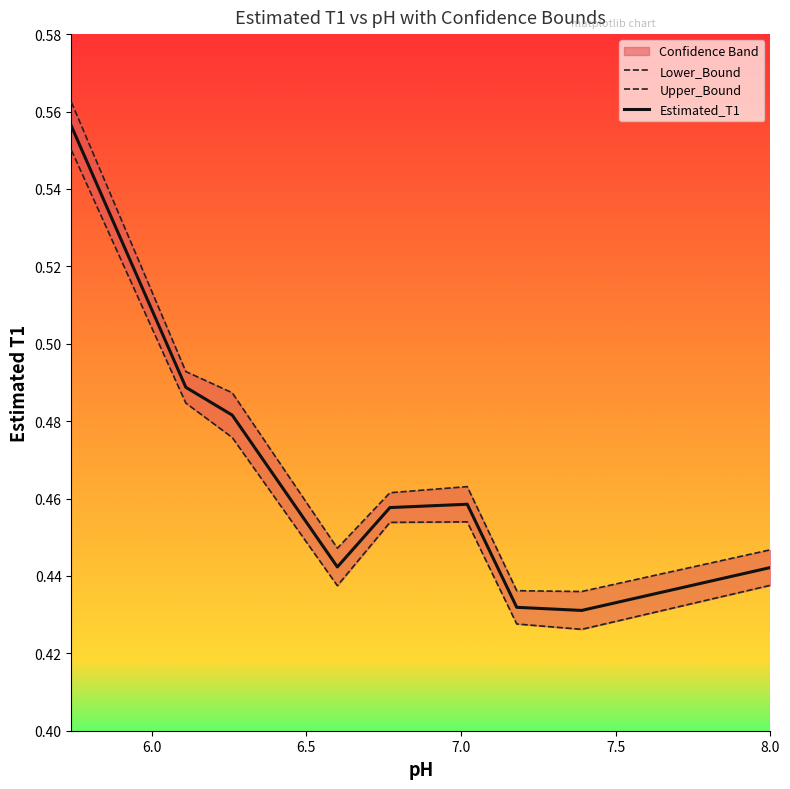

What value does the Estimated_T1 series have at 8?

0.4